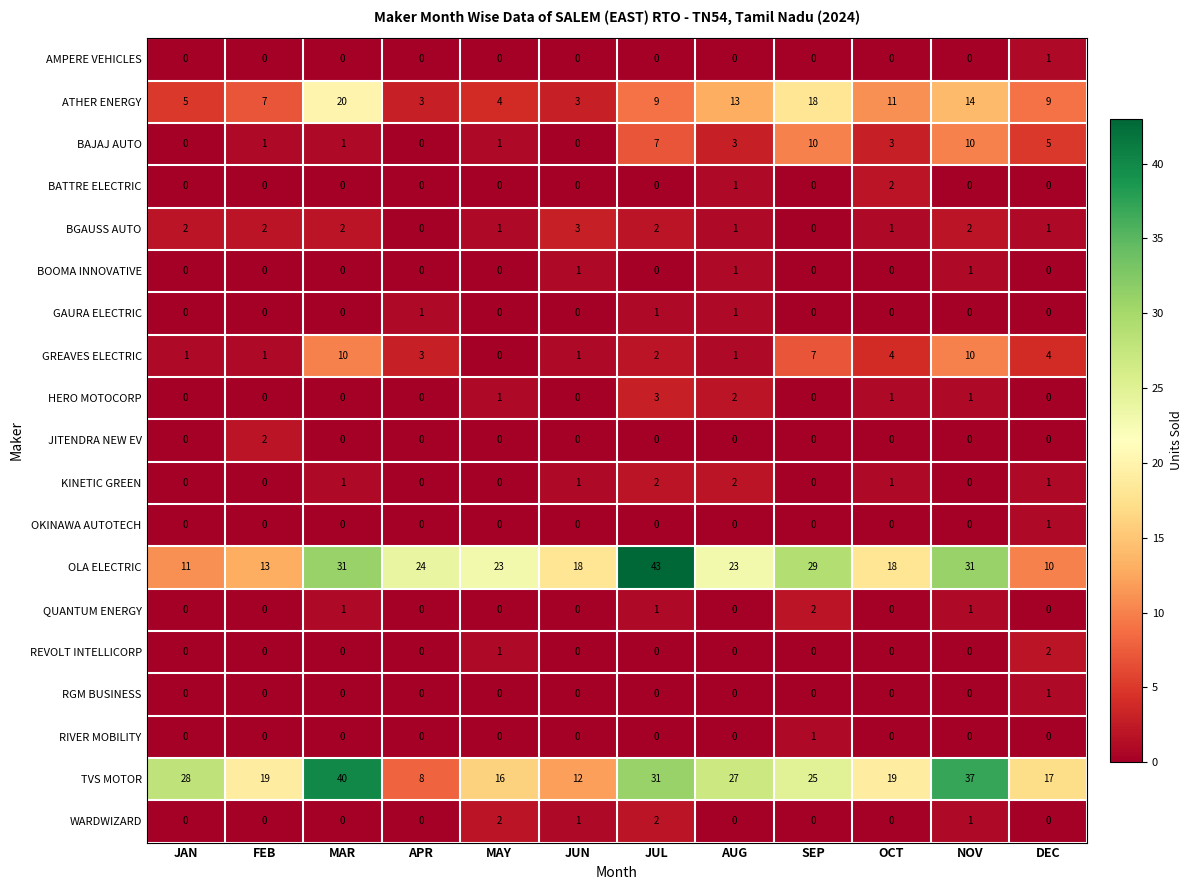

Which category has the highest value across all series?

JUL